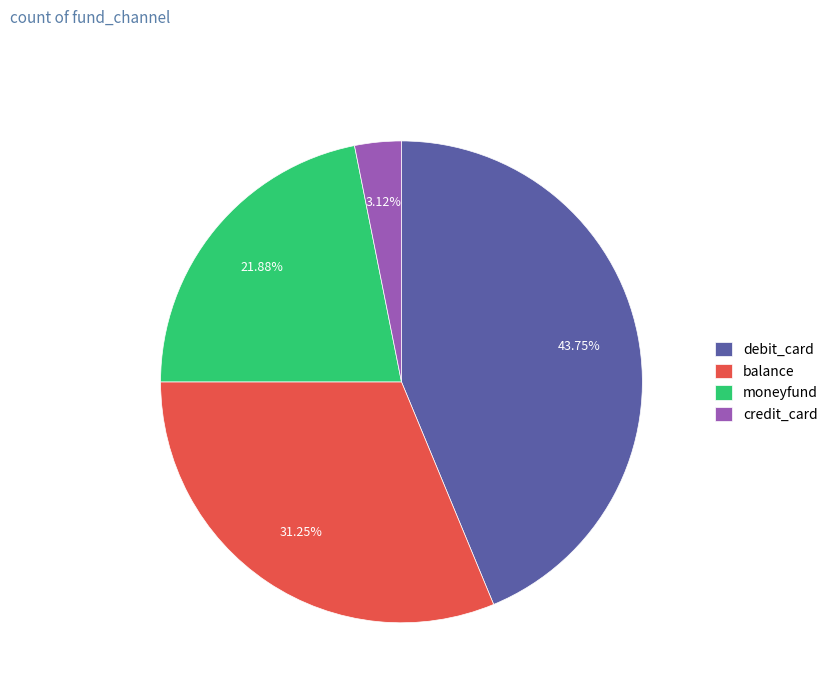

Does debit_card account for over 50% of the chart?

No